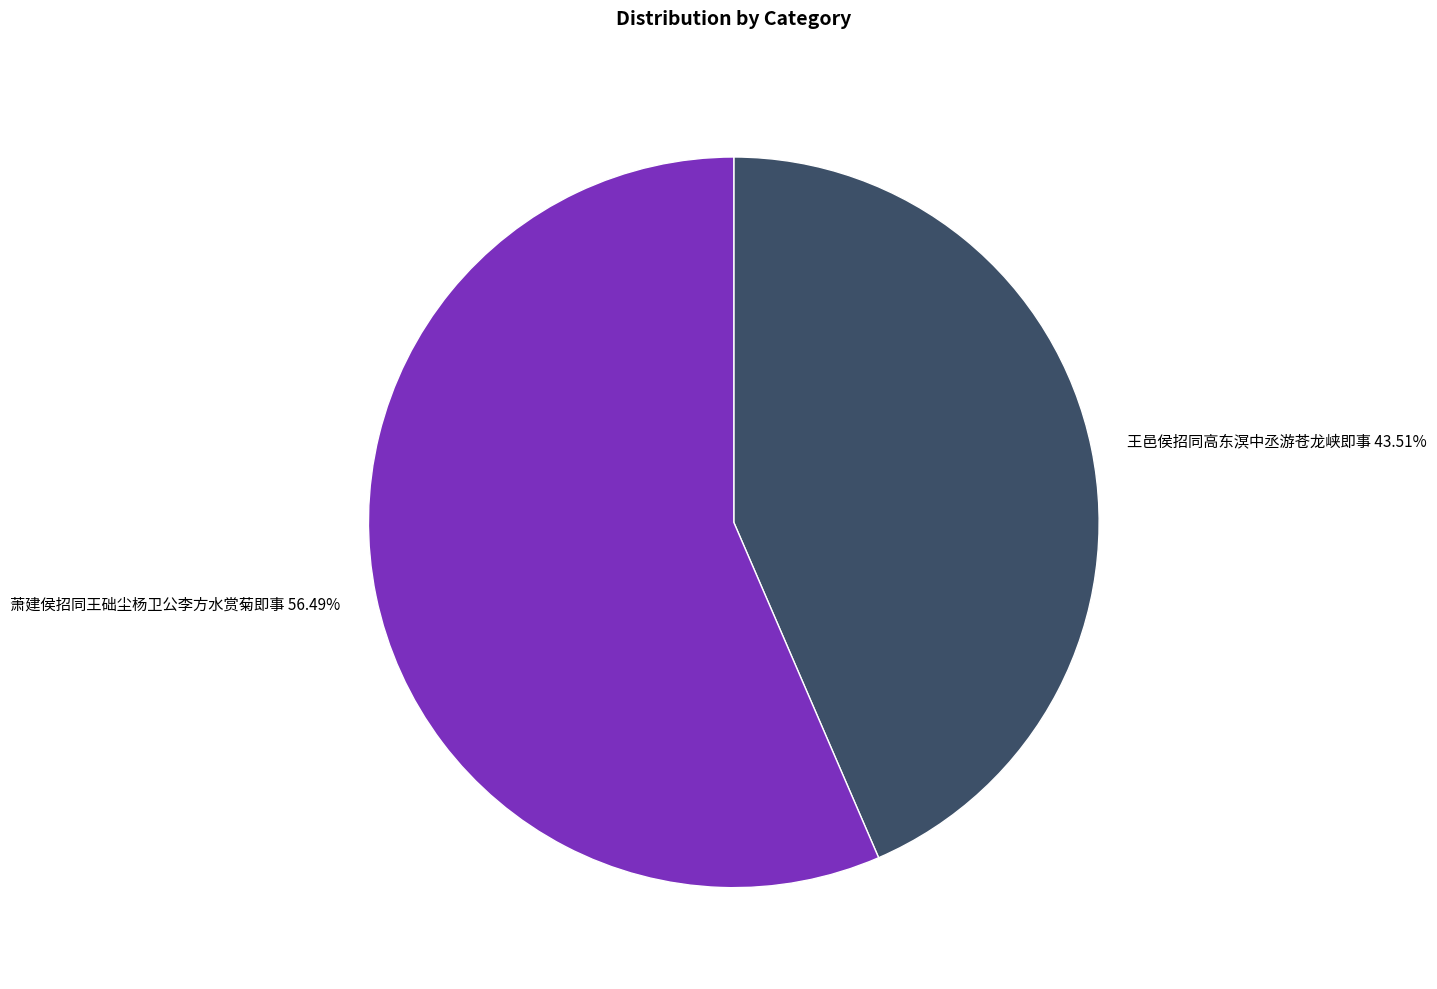

Rank the categories by value from lowest to highest.

王邑侯招同高东溟中丞游苍龙峡即事, 萧建侯招同王础尘杨卫公李方水赏菊即事